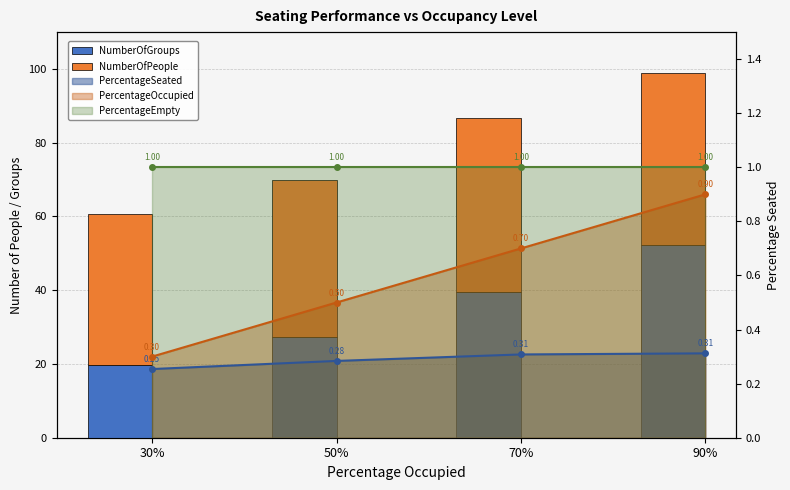

Are the bars grouped side by side (vs. stacked)?

Yes